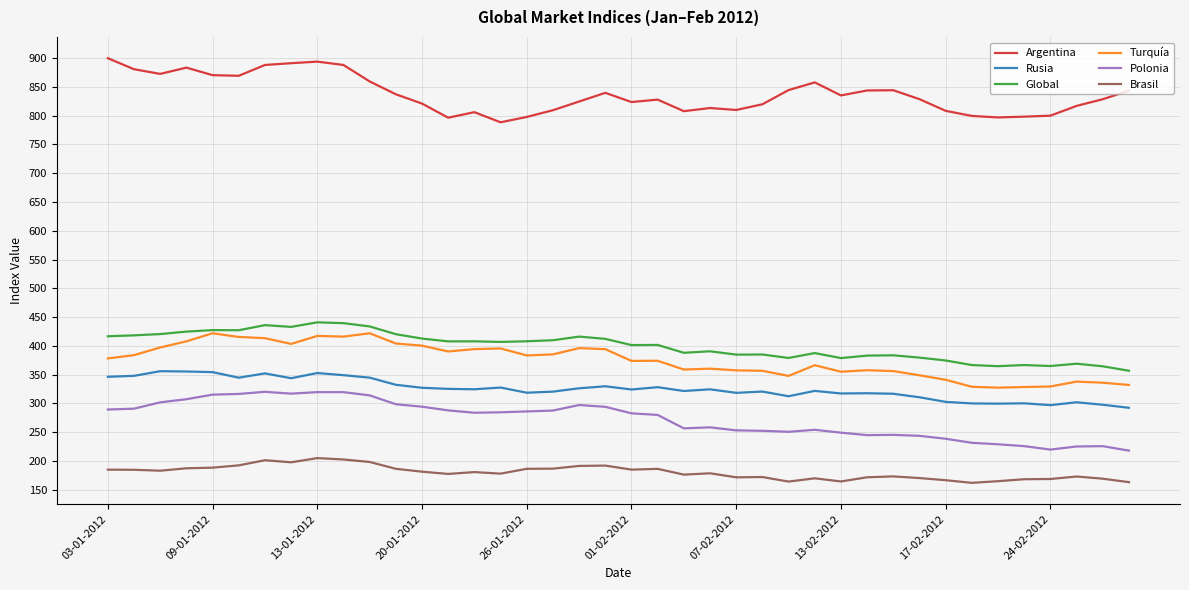

Rank the series by their maximum value, from lowest to highest.

Brasil, Polonia, Rusia, Turquía, Global, Argentina